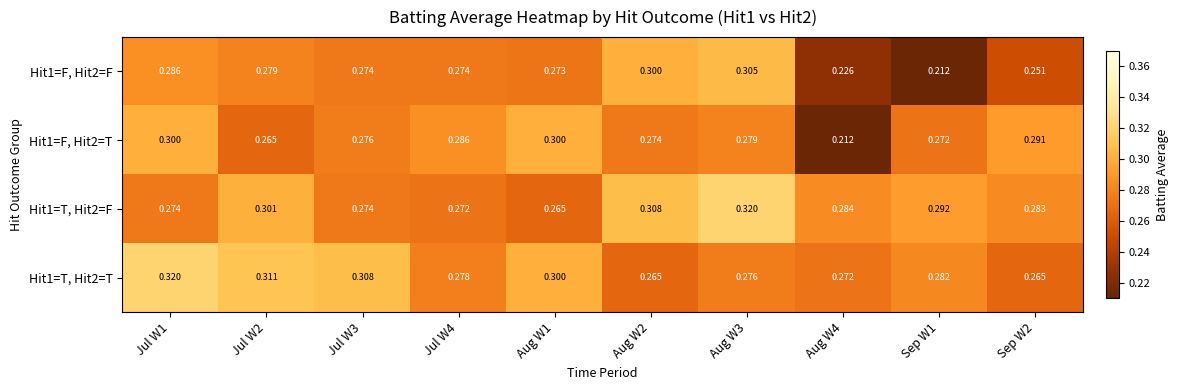

Is the value of Hit1=T, Hit2=T at Jul W4 greater than the value of Hit1=F, Hit2=F at Sep W1?

Yes